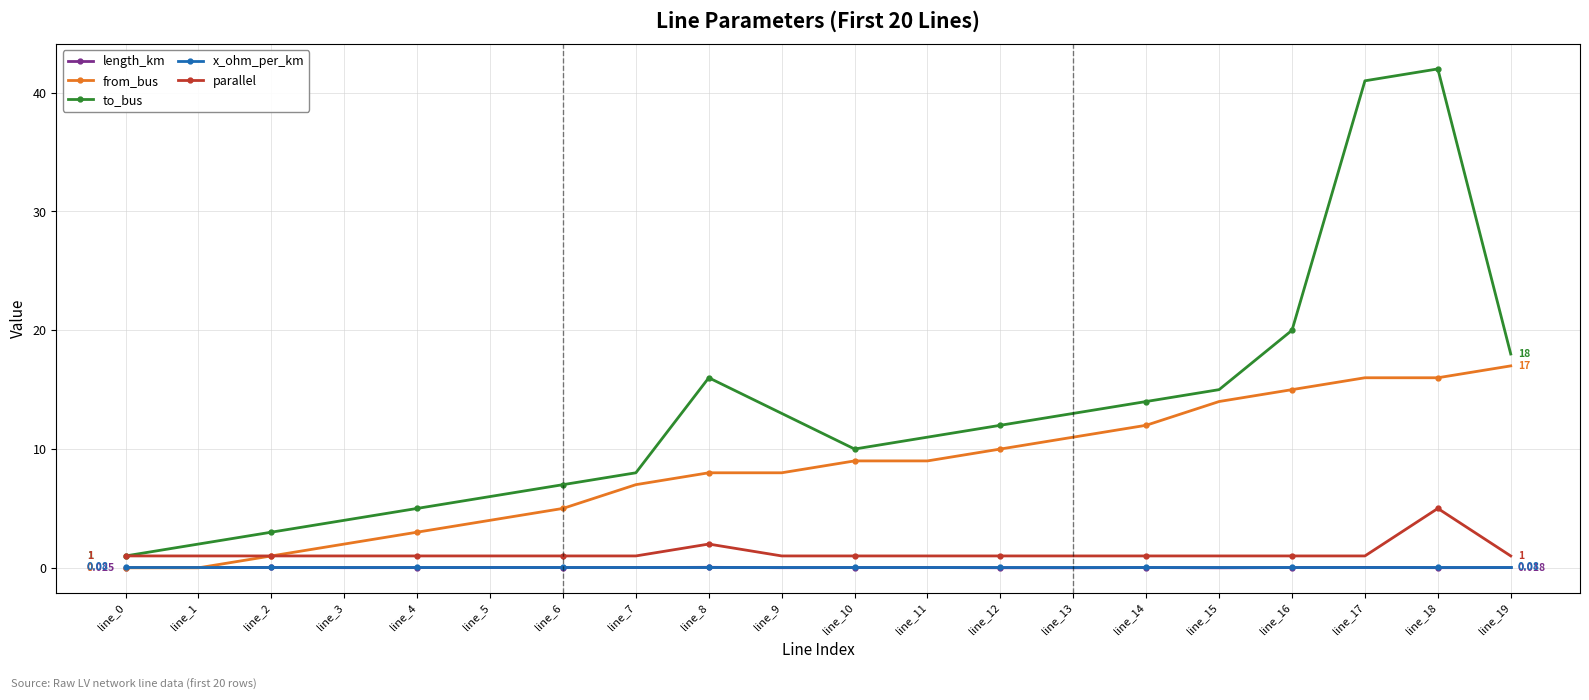

Is this an area chart (filled region under the line)?

No